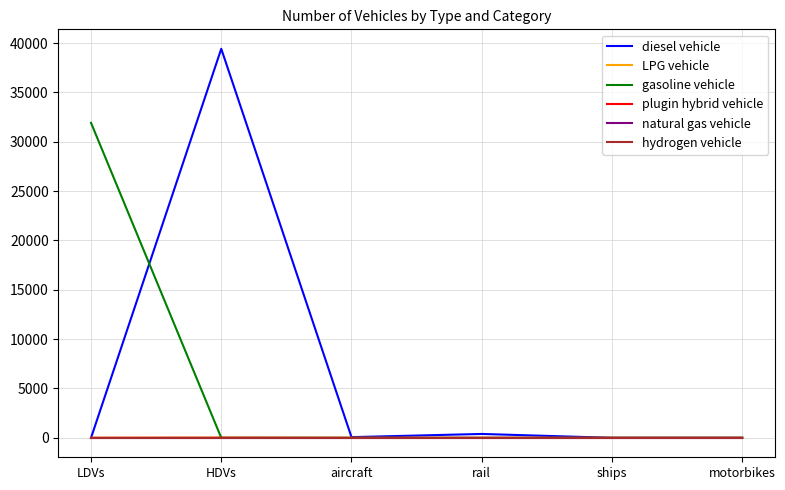

True or false: natural gas vehicle and LPG vehicle cross at least once.

False